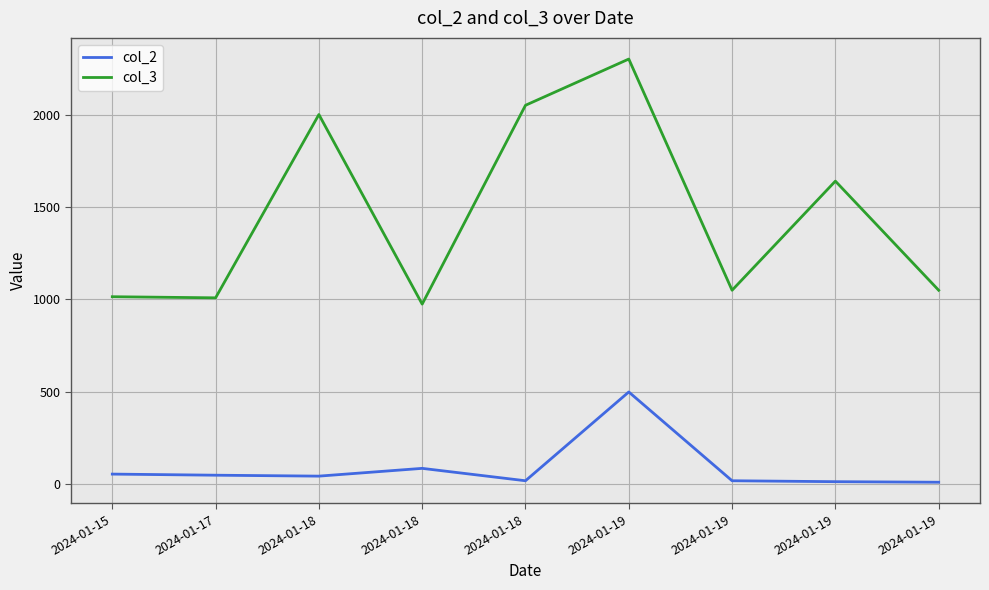

Is this an area chart (filled region under the line)?

No